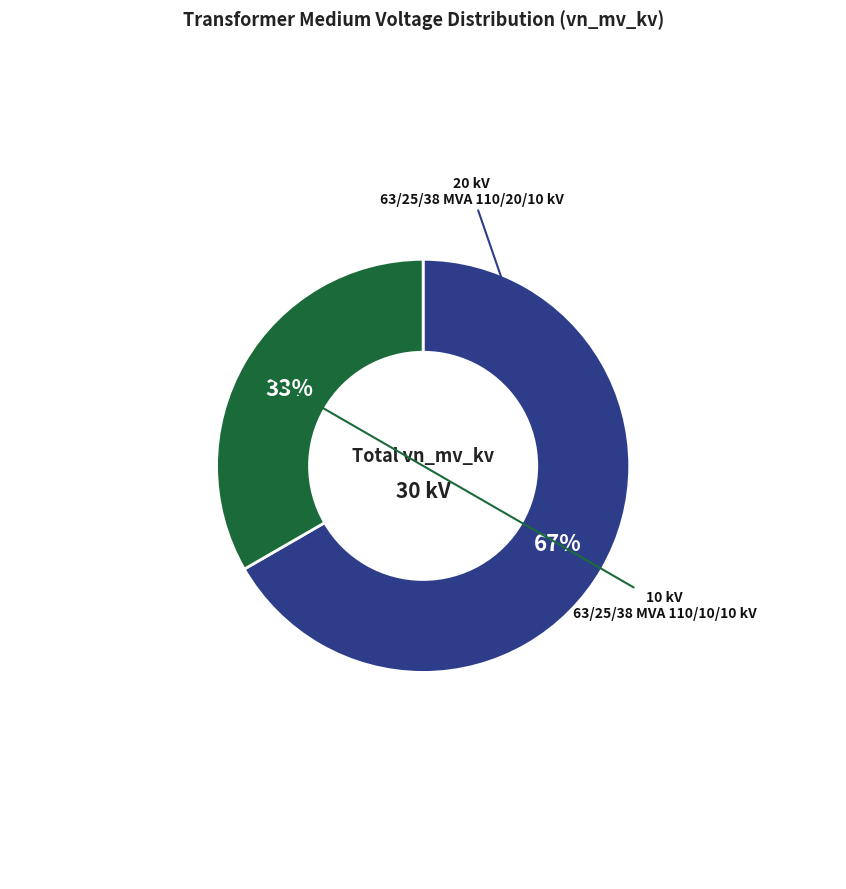

To the nearest percent, what is the average slice percentage?

50%